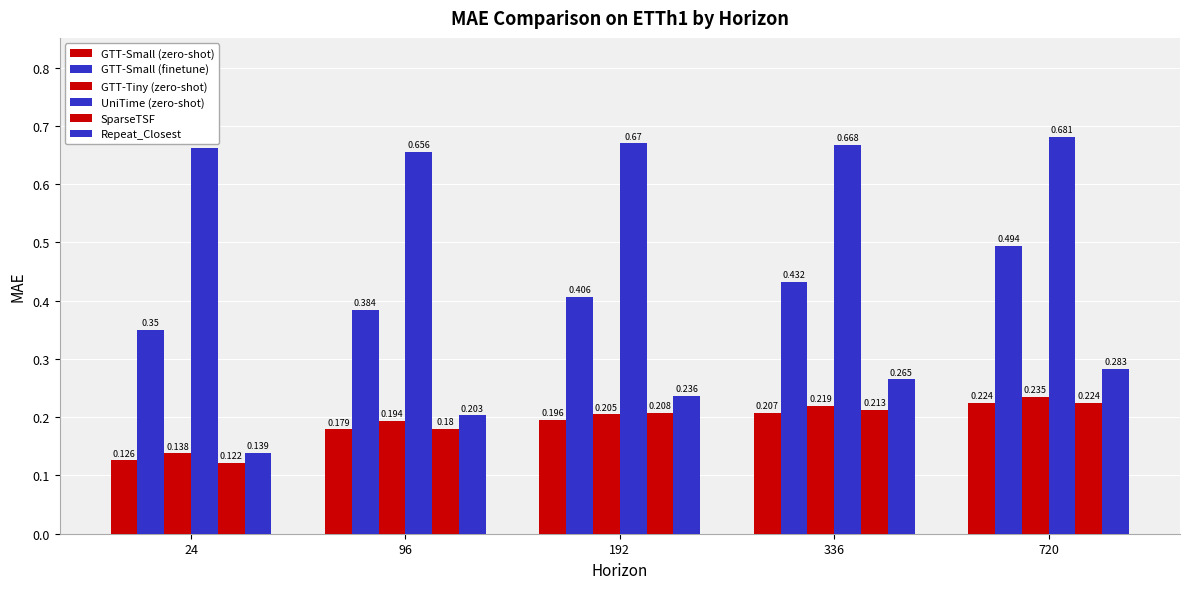

Are the bars grouped side by side (vs. stacked)?

Yes